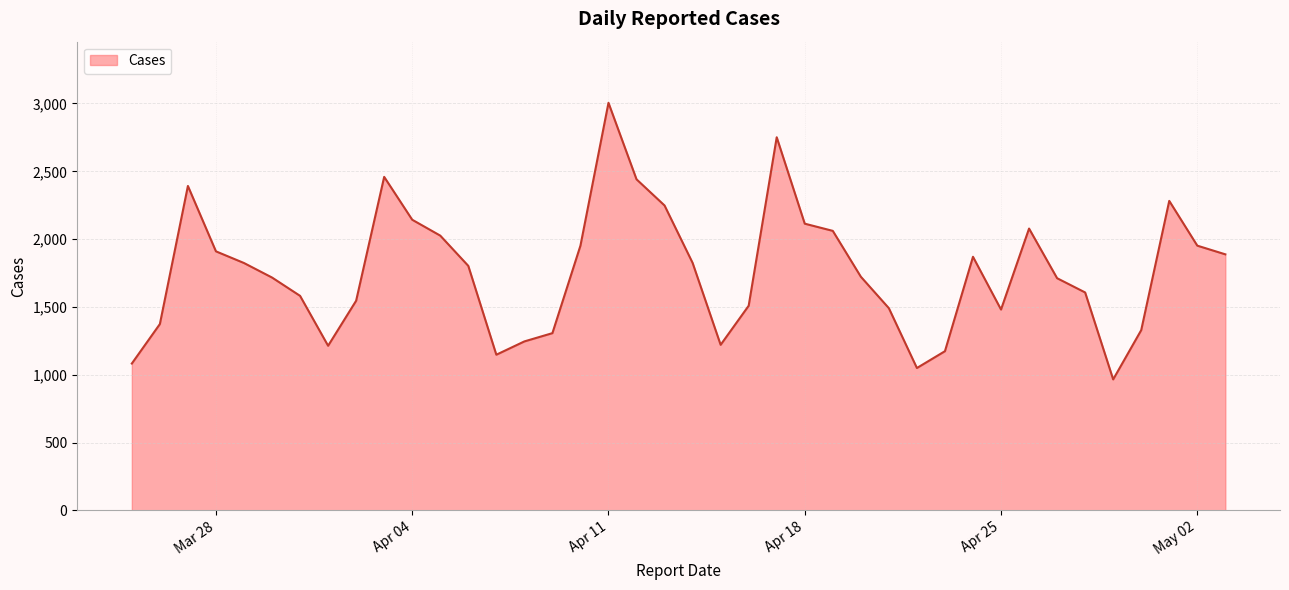

What is the difference between the maximum and minimum values?

2039